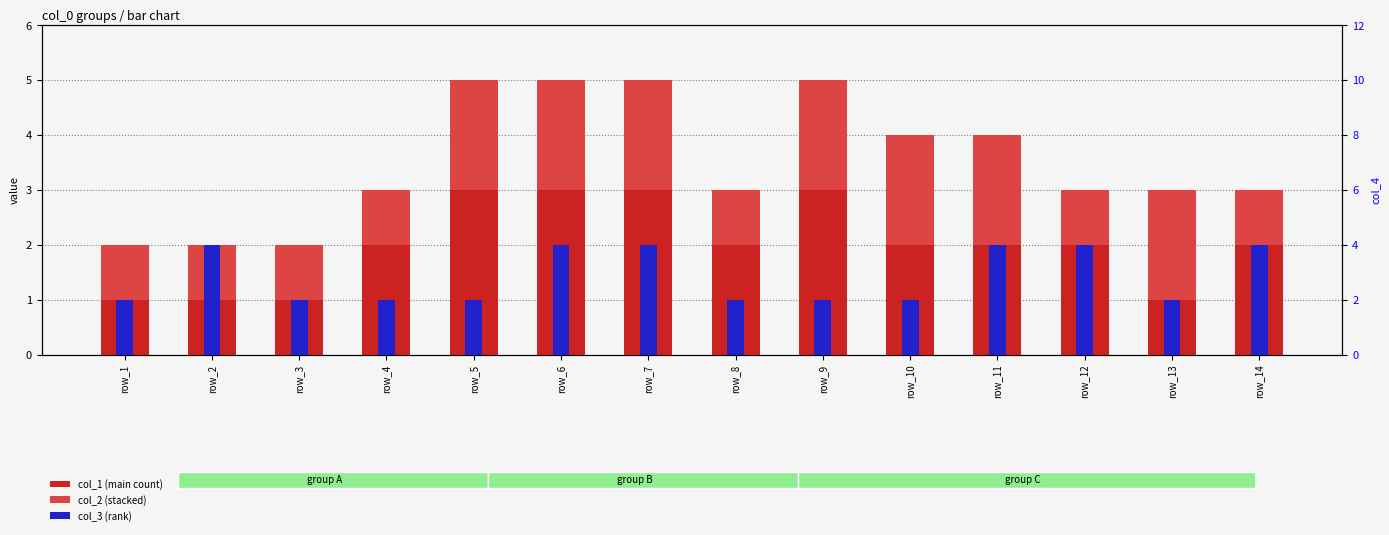

What is the total value across all series at row_14?

5